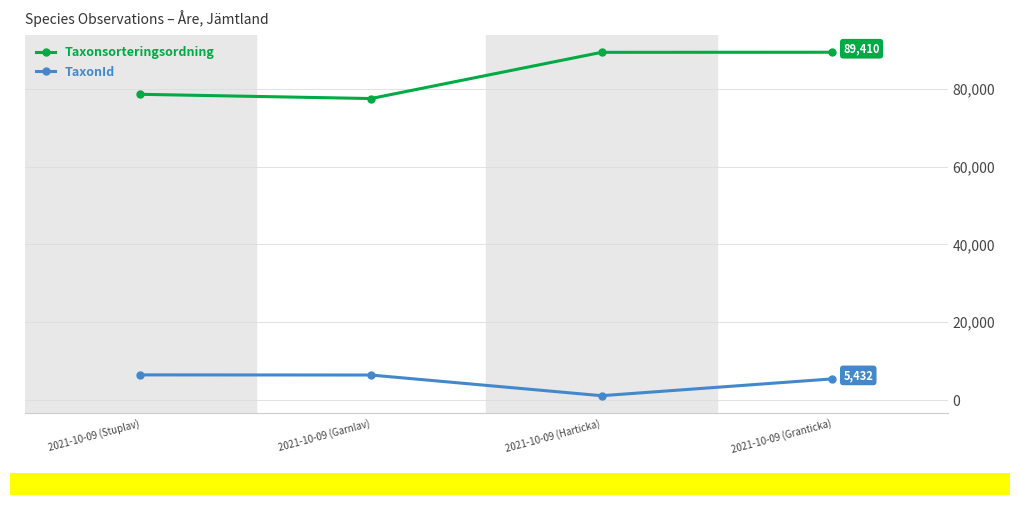

What is the average value of the Taxonsorteringsordning series?

83725